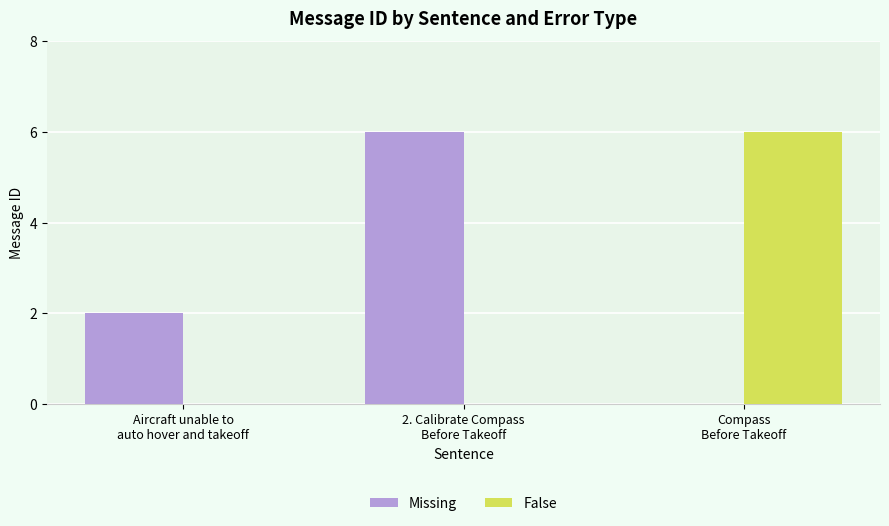

Count the number of categories in the chart.

3